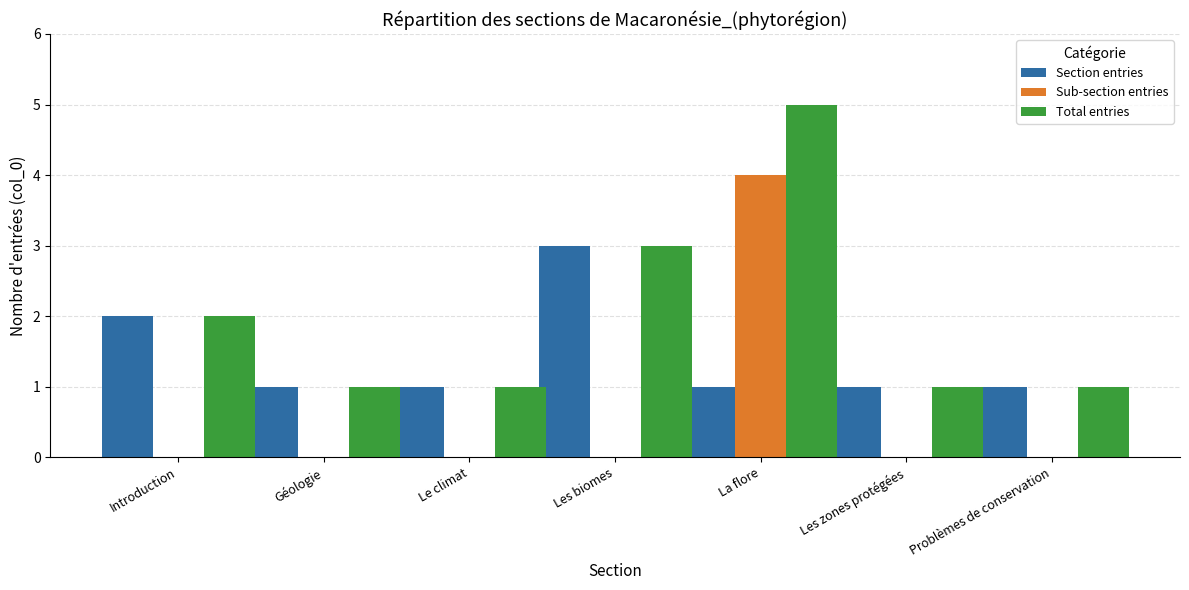

What is the approximate value of Total entries at Les biomes?

3